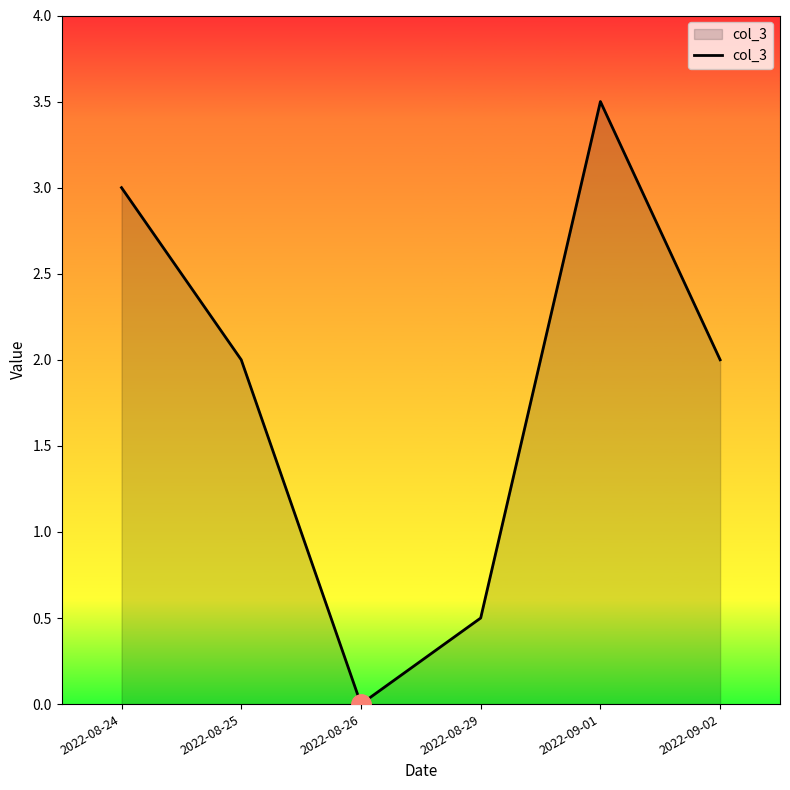

What is the change in value from 2022-08-25 to 2022-08-26?

-2.0